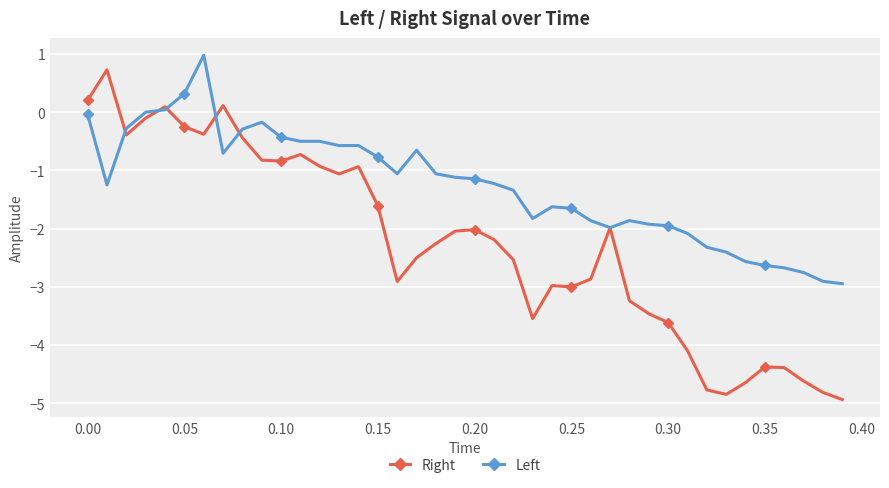

True or false: Right has more than 2 points higher than both neighbors.

True